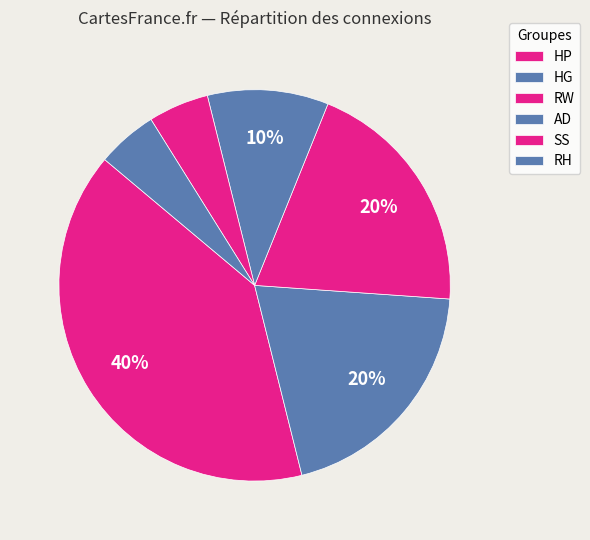

Approximately how many times larger is the value at HP compared to RH?

8.0